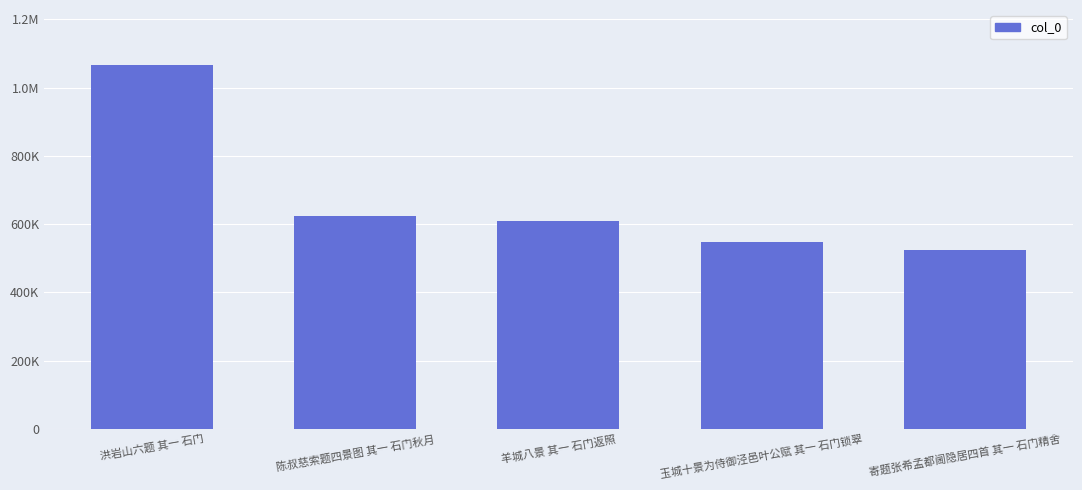

Are the bars horizontal?

No